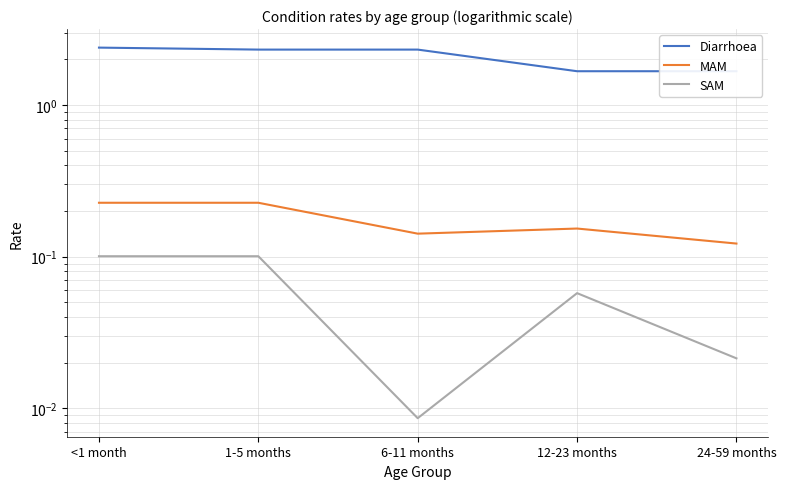

At which category does MAM reach its first local peak?

12-23 months